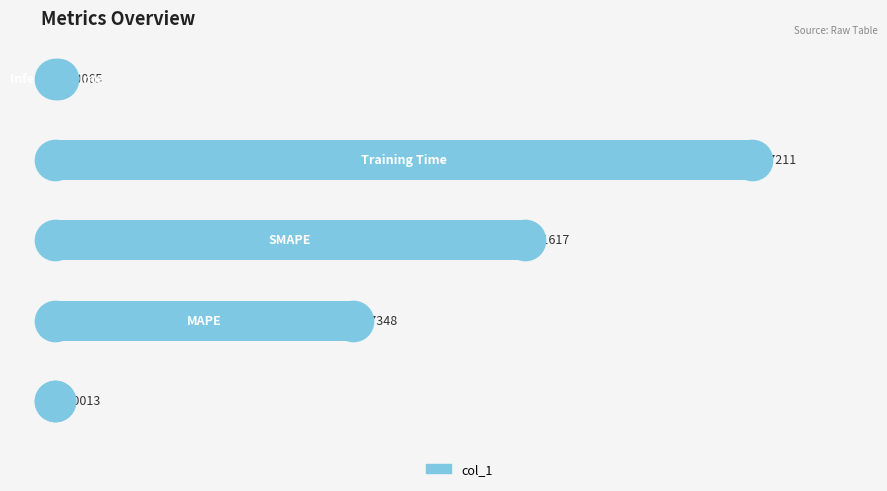

What is the change in value from 0 to 2?

+1.2